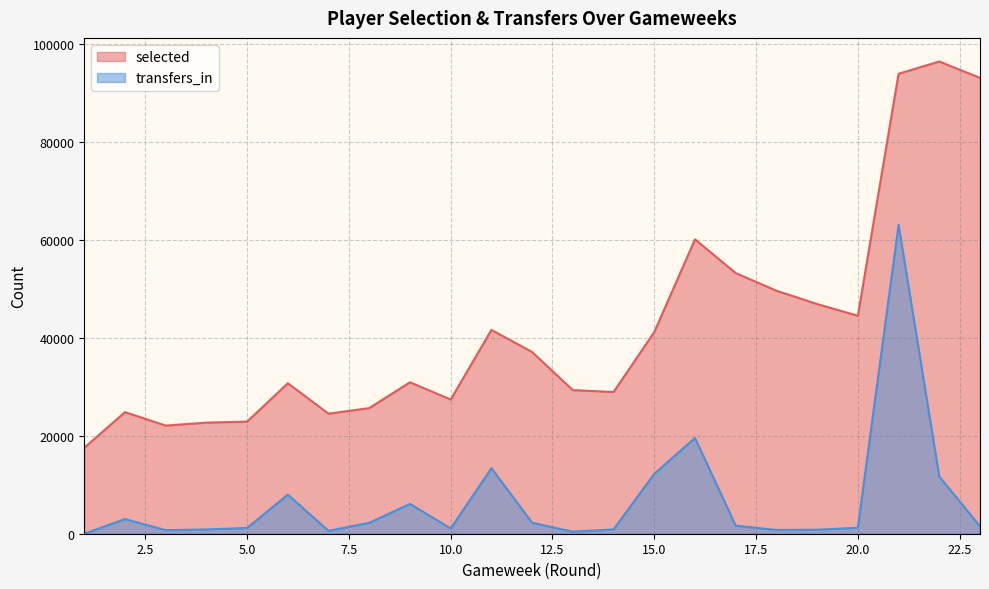

How many values in transfers_in are above zero?

22